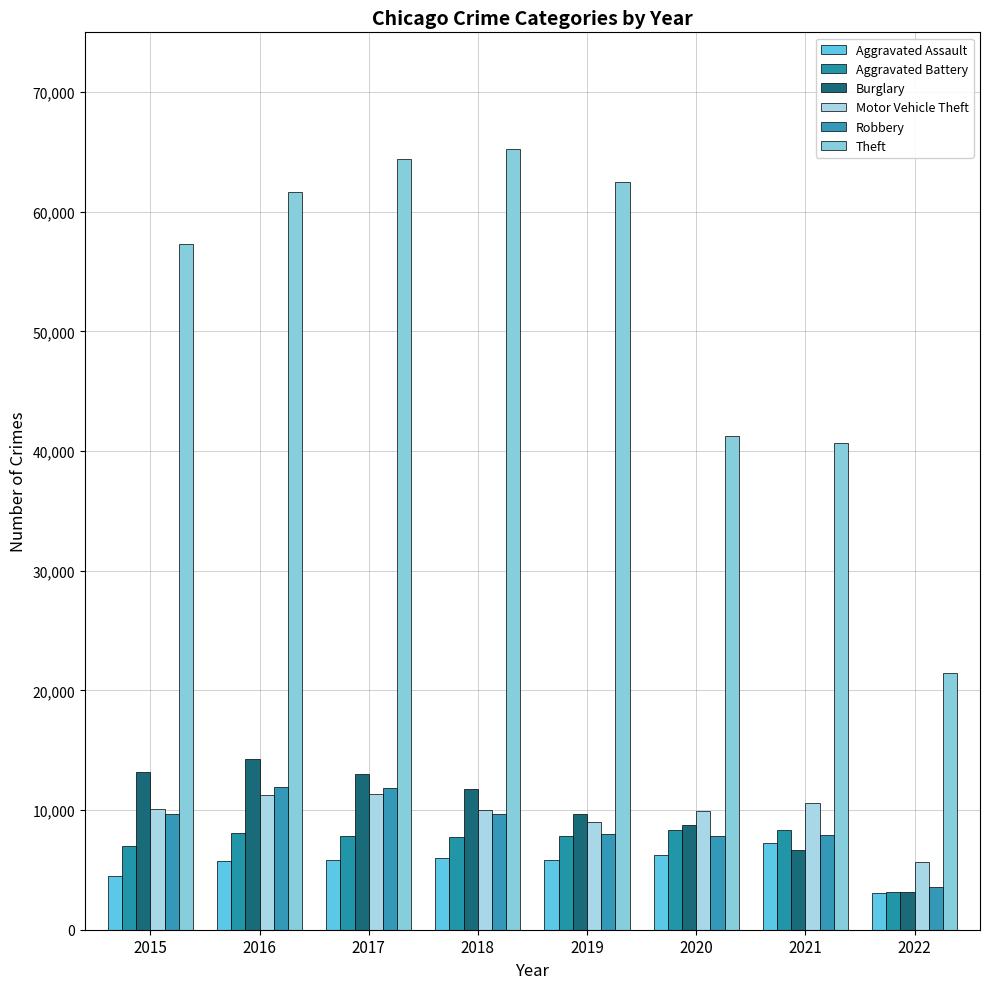

Which series changed the most between 2015 and 2022?

Theft